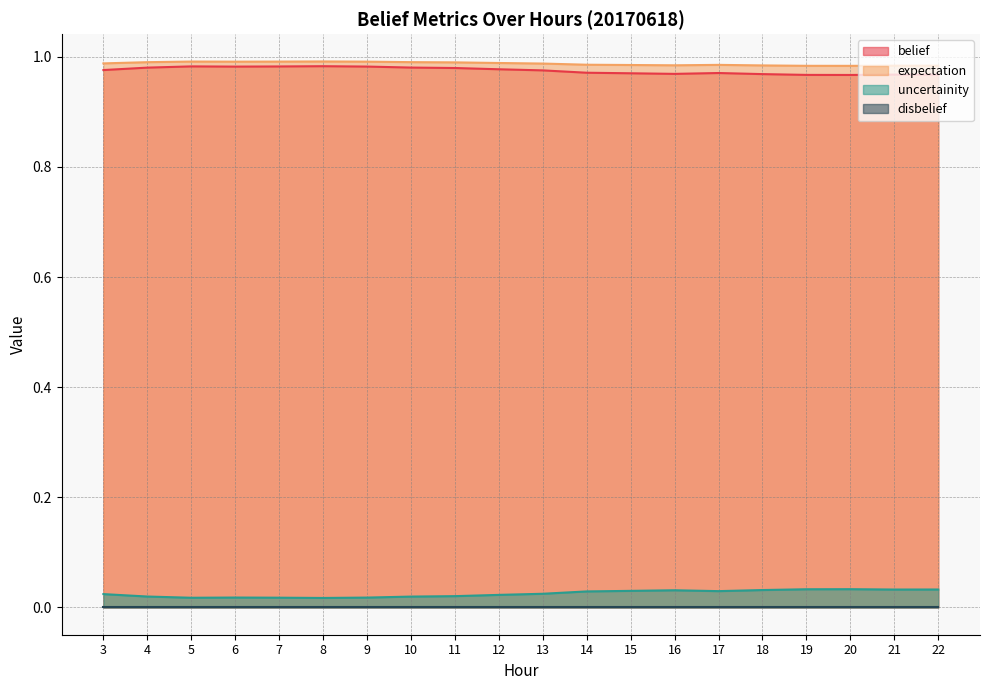

Is the value of expectation at 12 greater than the value of uncertainity at 4?

Yes